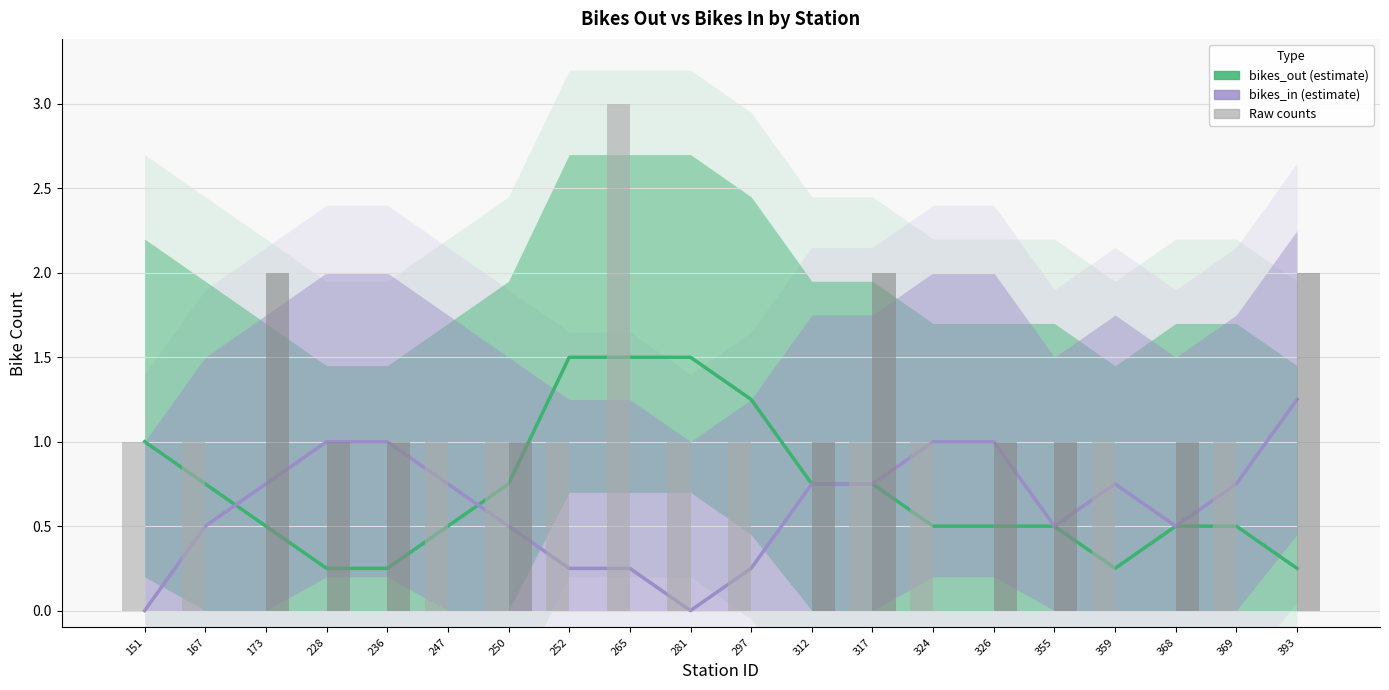

How many bikes_out values are between 0 and 1?

16